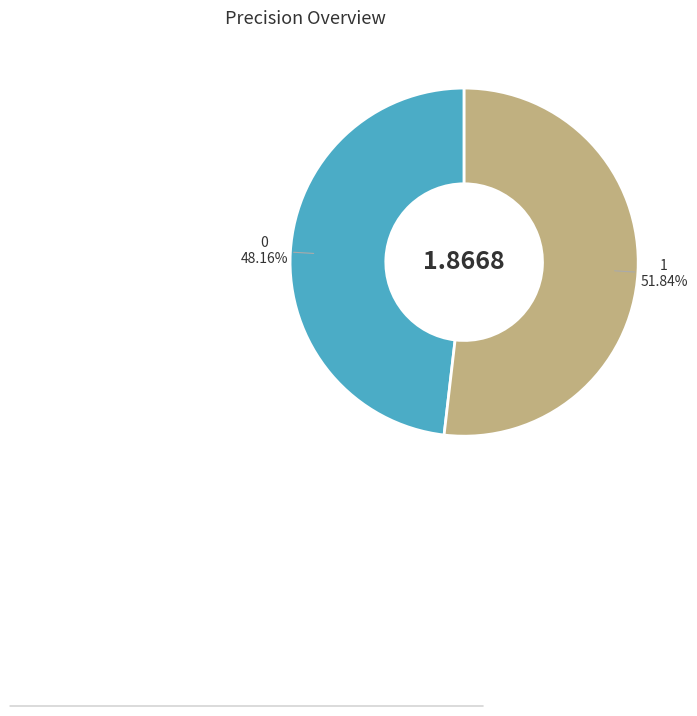

Is there a majority slice in this chart?

Yes